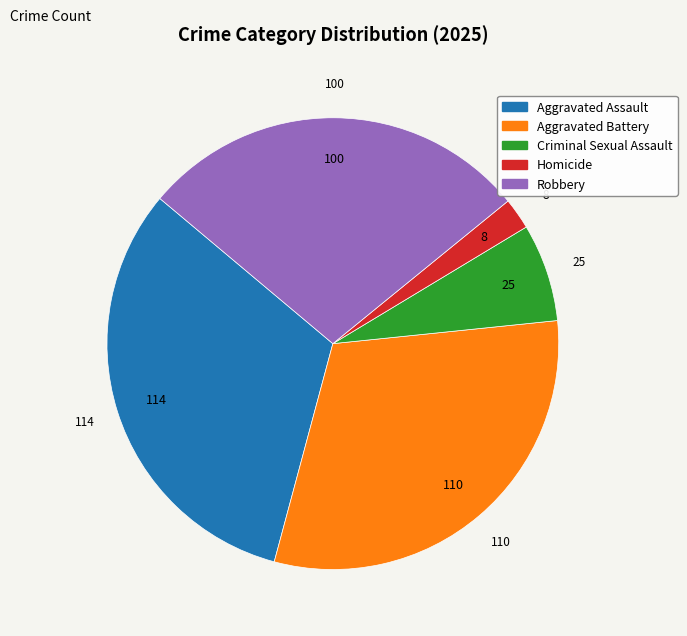

Do Criminal Sexual Assault and Aggravated Assault together represent more than half of the pie?

No